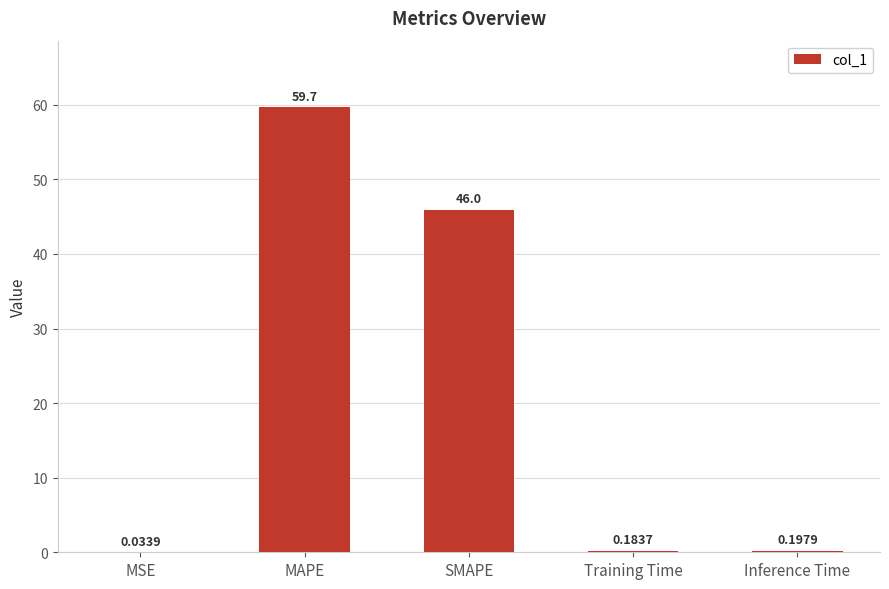

What is the sum of all values?

106.0